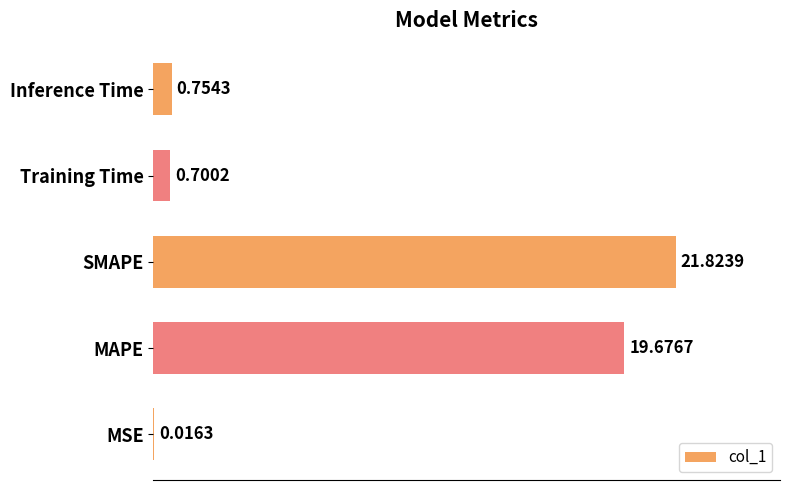

How many data points does each series have?

5